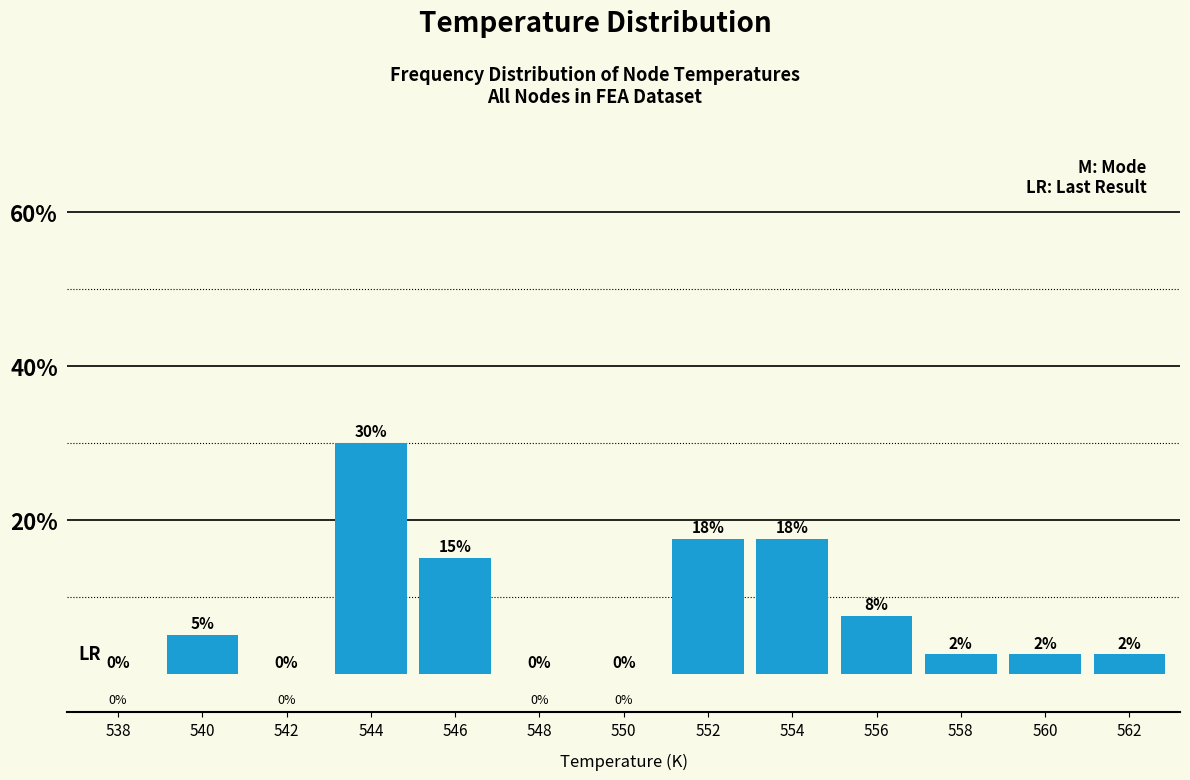

Which category has the highest value across all series?

544